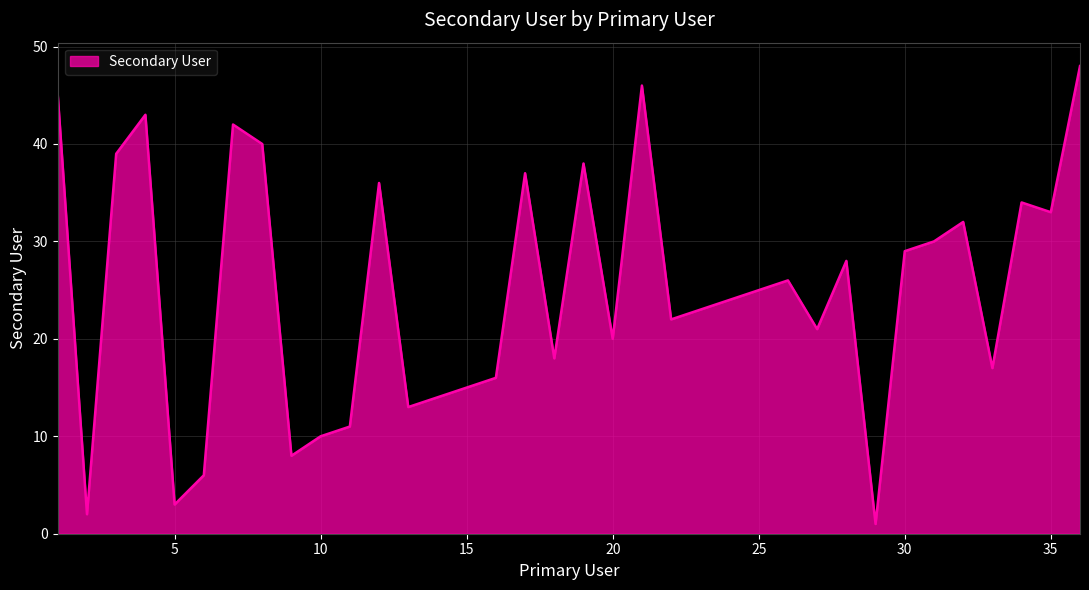

What is the greatest value displayed?

48